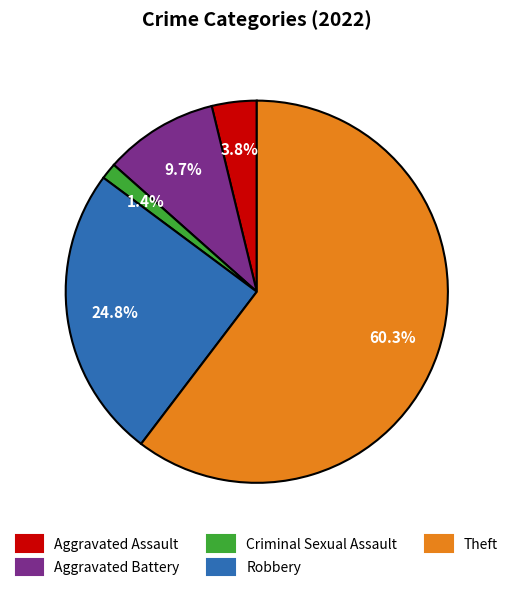

Combined, do Robbery and Aggravated Assault account for over 50%?

No